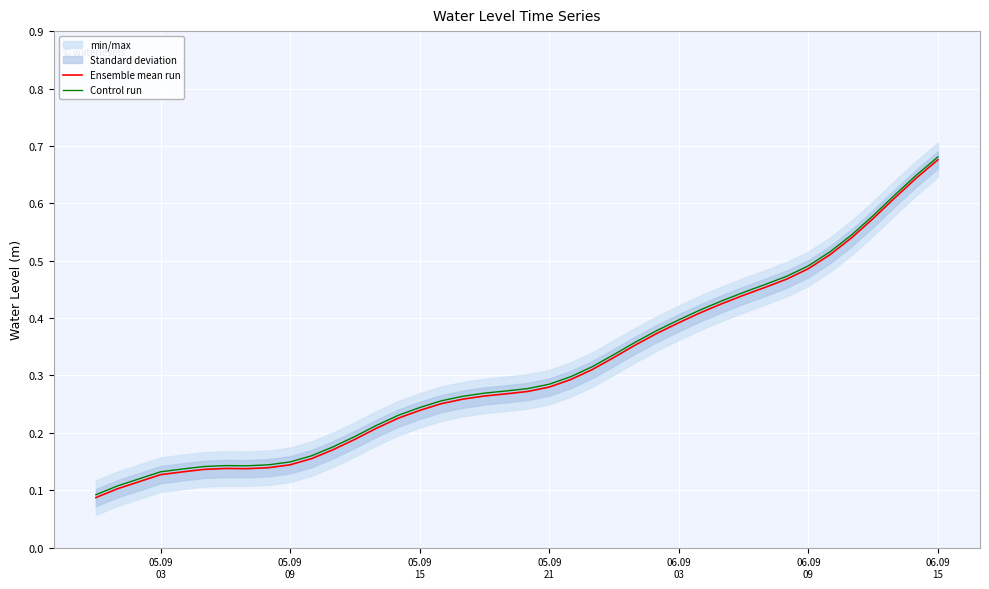

Reading right to left, list all the values displayed in this chart.

Ensemble mean run: 0.7	0.6	0.6	0.6	0.5	0.5	0.5	0.5	0.5	0.4	0.4	0.4	0.4	0.4	0.4	0.3	0.3	0.3	0.3	0.3	0.3	0.3	0.3	0.3	0.2	0.2	0.2	0.2	0.2	0.2	0.1	0.1	0.1	0.1	0.1	0.1	0.1	0.1	0.1	0.1
Control run: 0.7	0.6	0.6	0.6	0.5	0.5	0.5	0.5	0.5	0.4	0.4	0.4	0.4	0.4	0.4	0.3	0.3	0.3	0.3	0.3	0.3	0.3	0.3	0.3	0.2	0.2	0.2	0.2	0.2	0.2	0.1	0.1	0.1	0.1	0.1	0.1	0.1	0.1	0.1	0.1